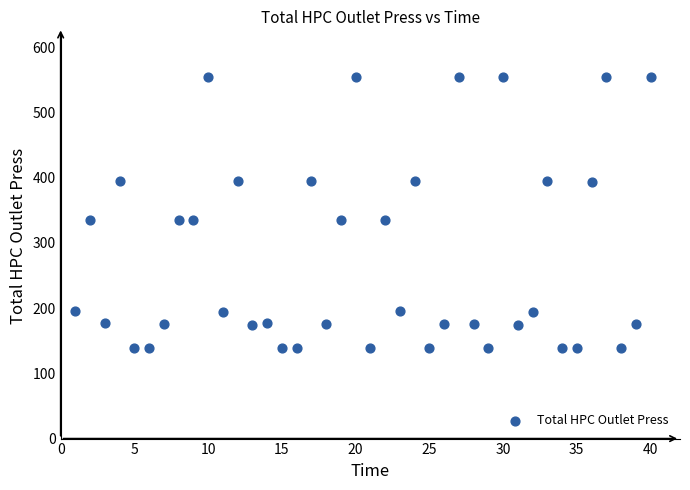

What is the range of X values (max minus min)?

39.0